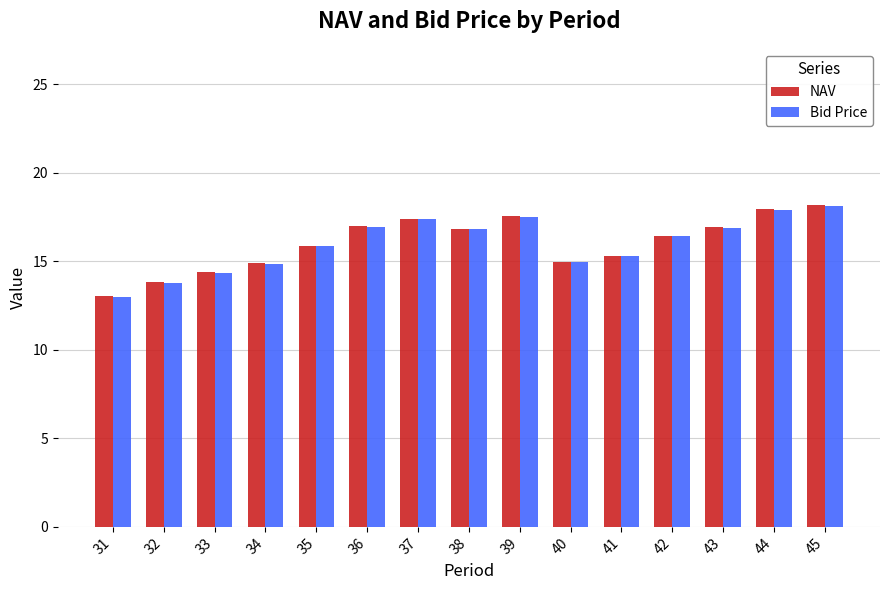

How many data points in NAV are above 16?

8